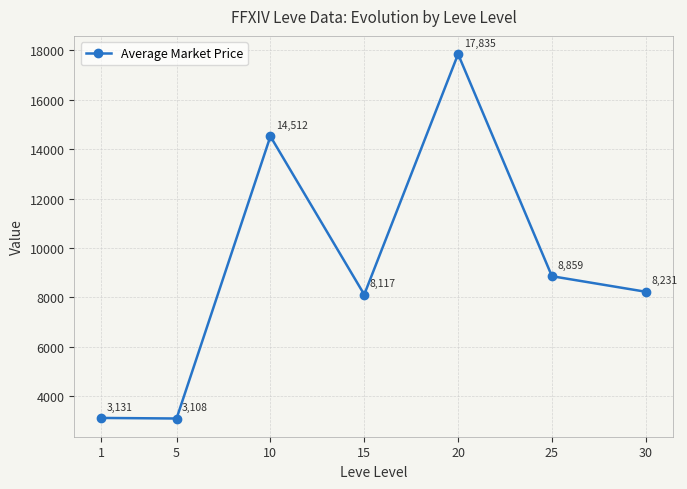

Approximately how many times larger is the value at 25 compared to 10?

0.6